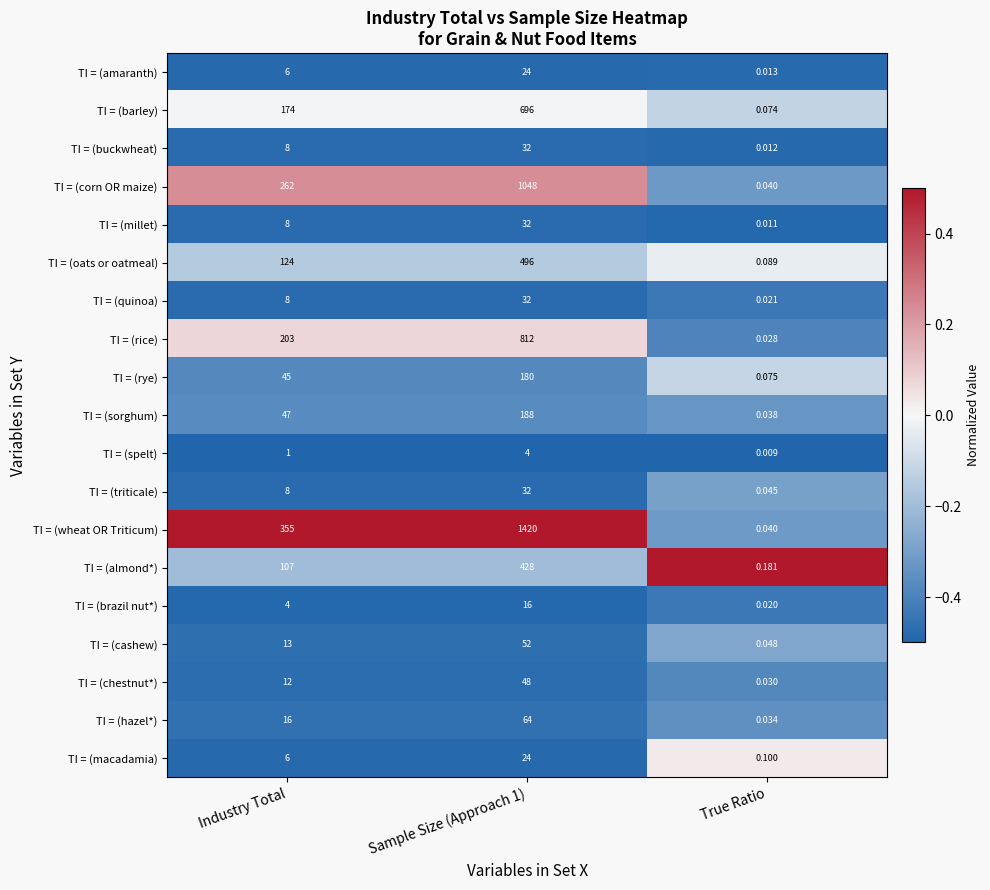

Which category has the lowest value in the TI = (buckwheat) series?

True Ratio